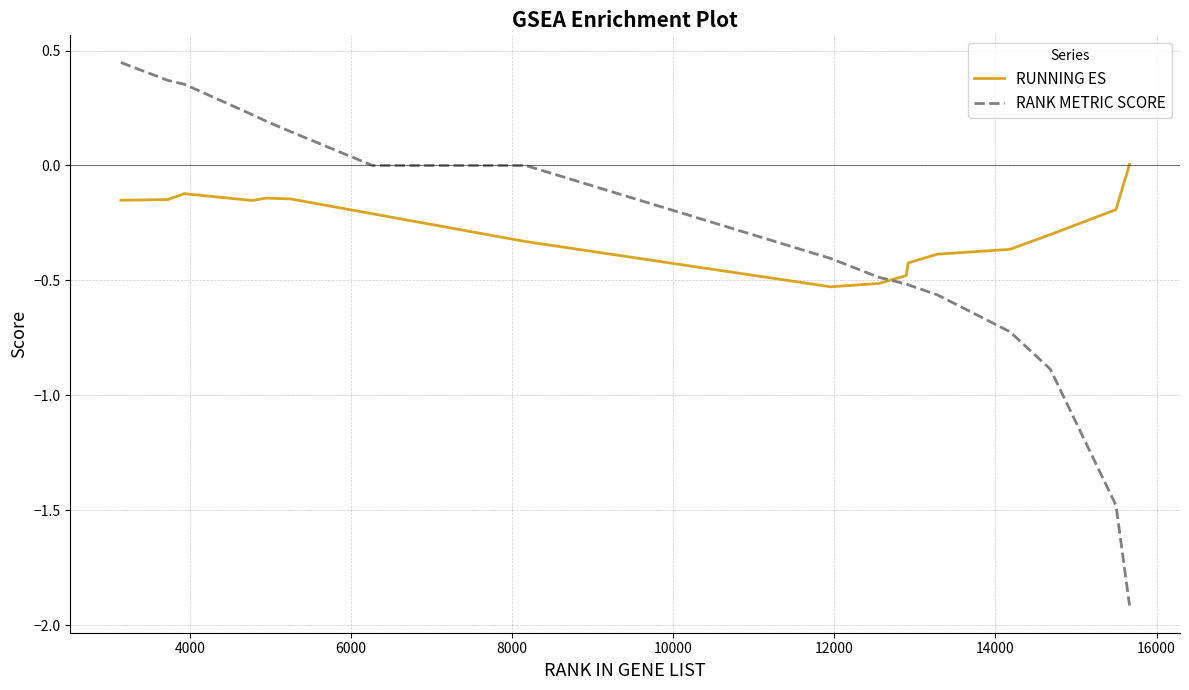

List the series in order of their peak value, lowest first.

RUNNING ES, RANK METRIC SCORE